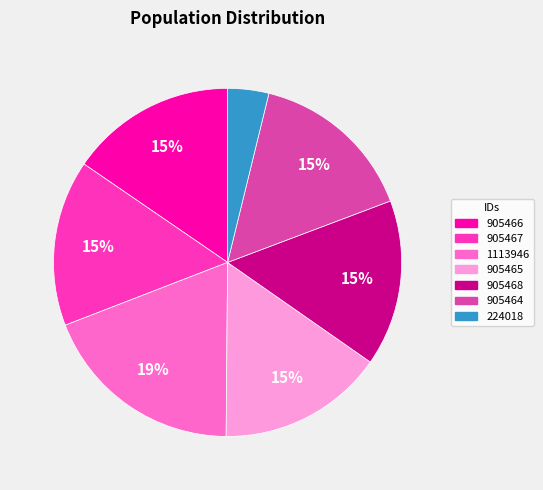

To the nearest percent, what portion does 905467 represent?

15%